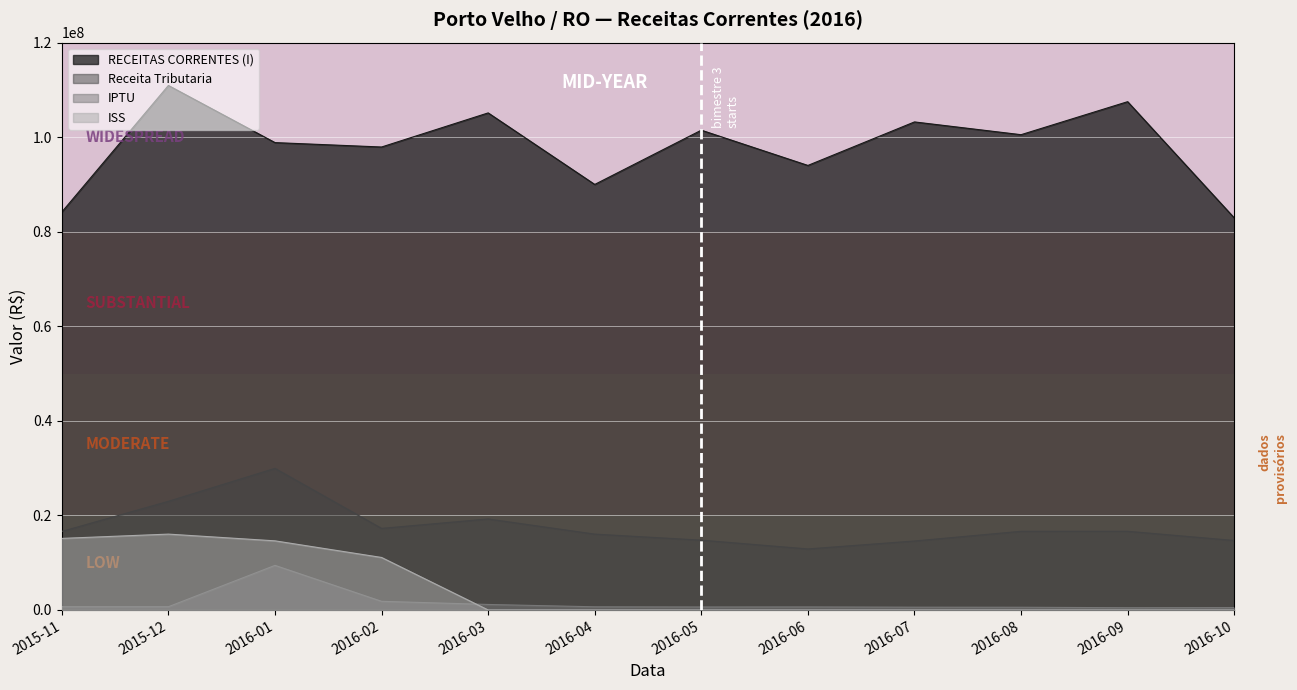

What is the difference between the IPTU values at 2016-01 and 2016-05?

8799705.2